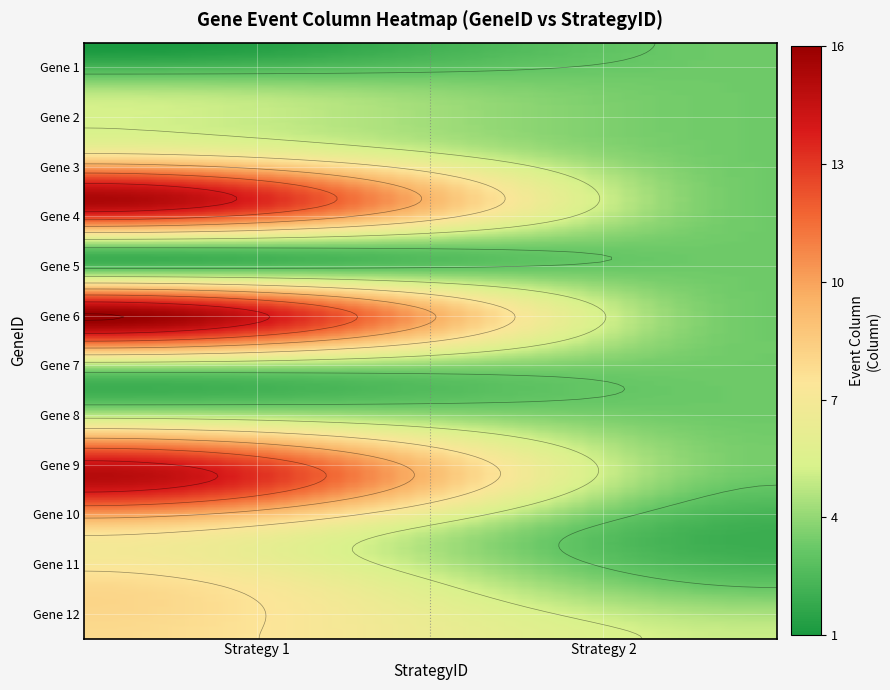

What is the total value across all series at 4?

21